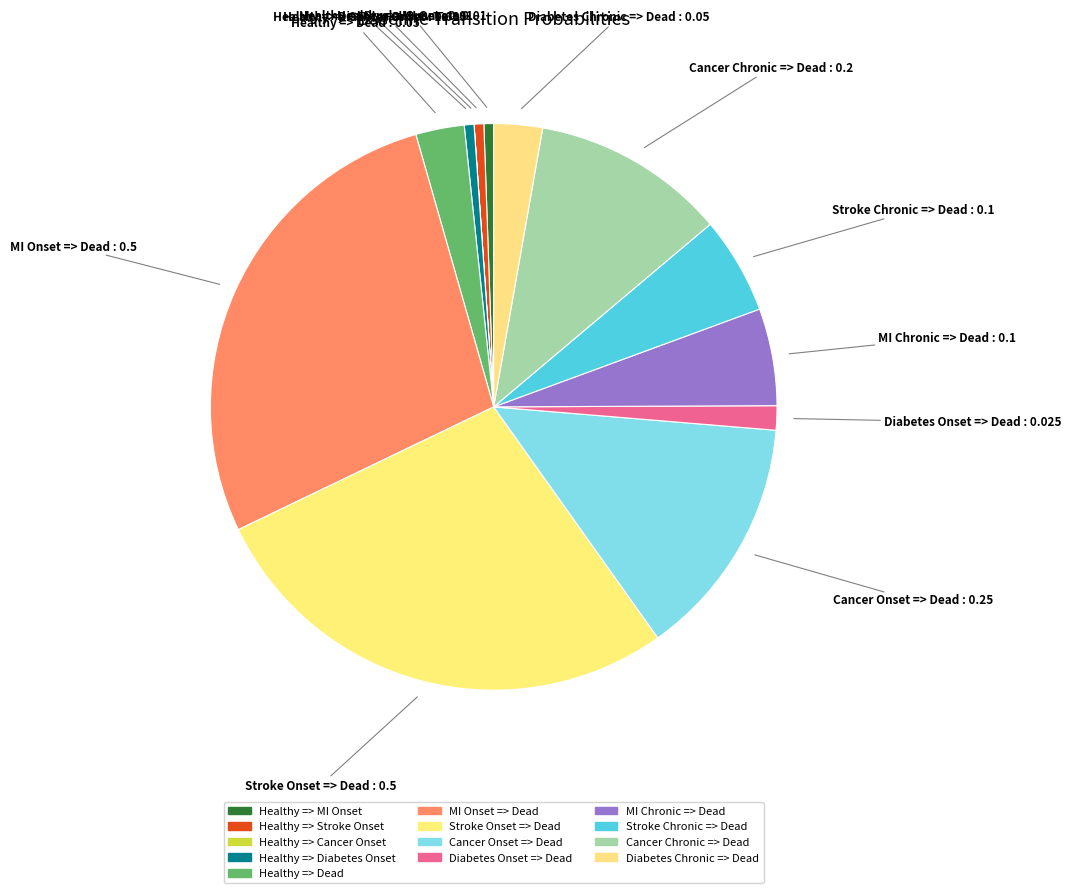

To the nearest percent, what is the combined percentage of Healthy => Stroke Onset and Healthy => Cancer Onset?

1%